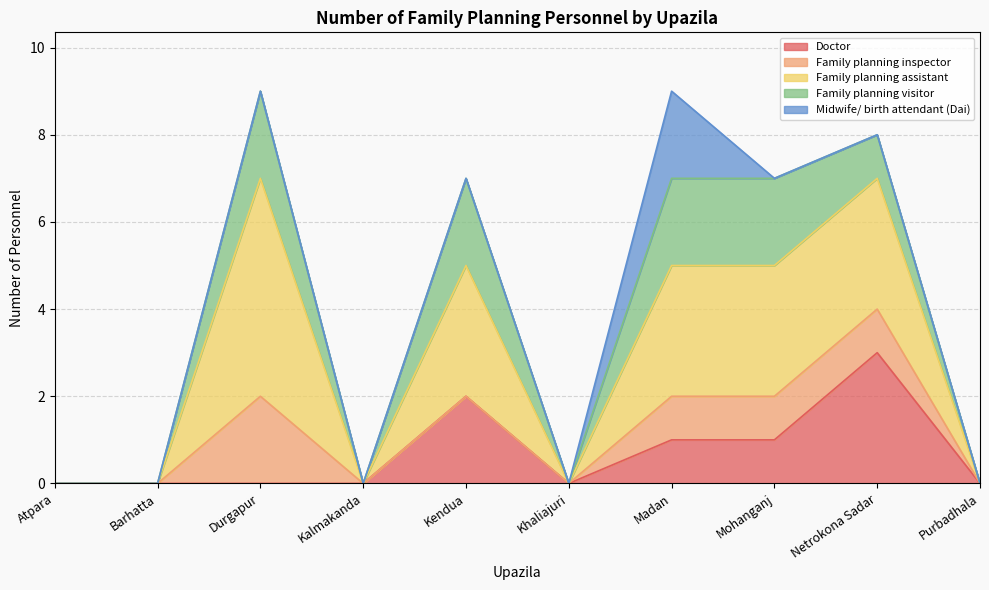

What is the label of the 3rd point from the right?

Mohanganj